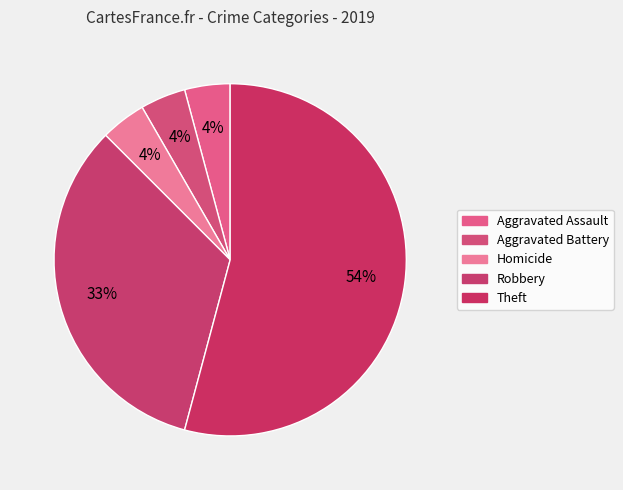

Which slice represents more than half of the pie?

Theft